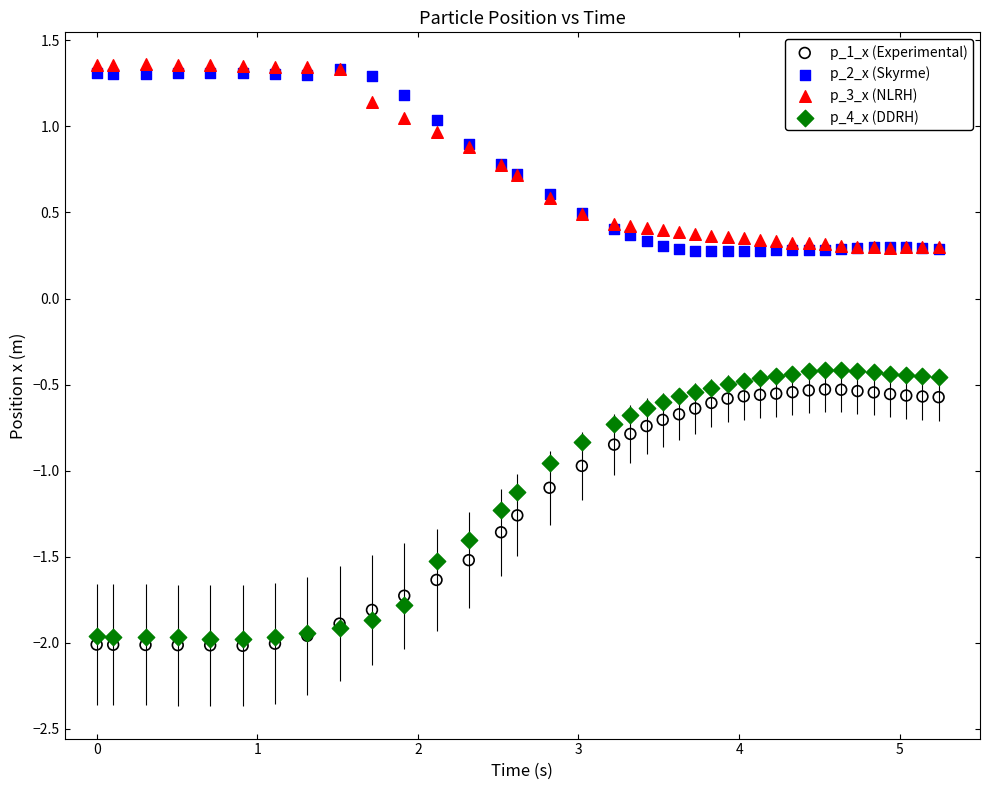

What are all the series names shown in the legend?

p_1_x (Experimental), p_2_x (Skyrme), p_3_x (NLRH), p_4_x (DDRH)